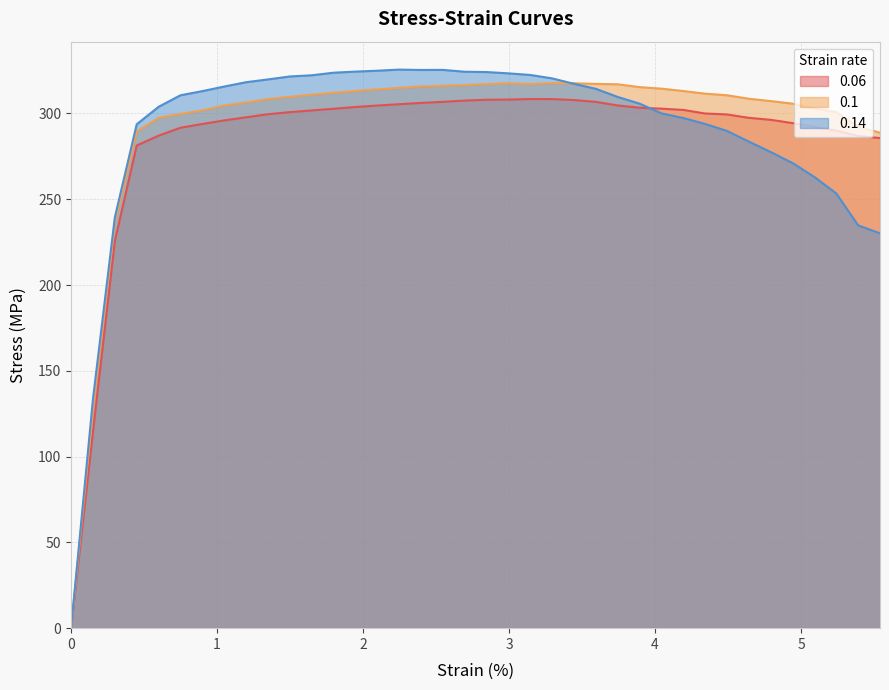

What is the spread (max minus min) of values at 1.7971?

21.0